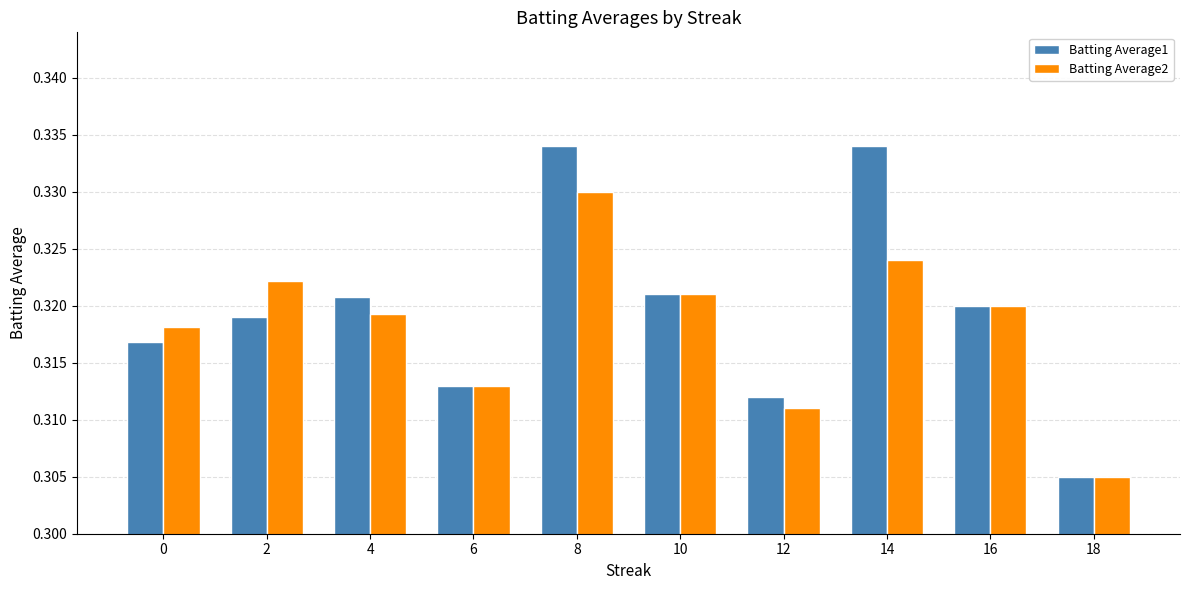

How many Batting Average1 values are between 0 and 1?

10